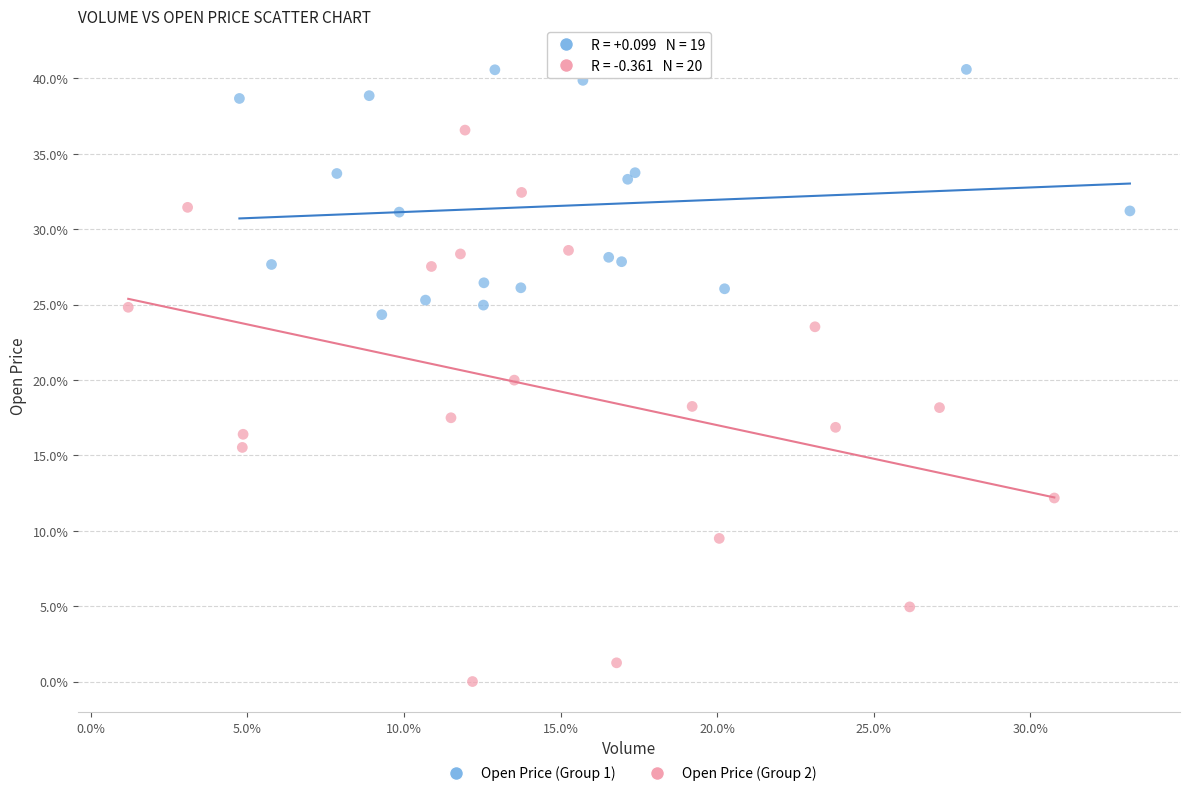

Which series contains the lowest Y value?

Open Price (Group 2)